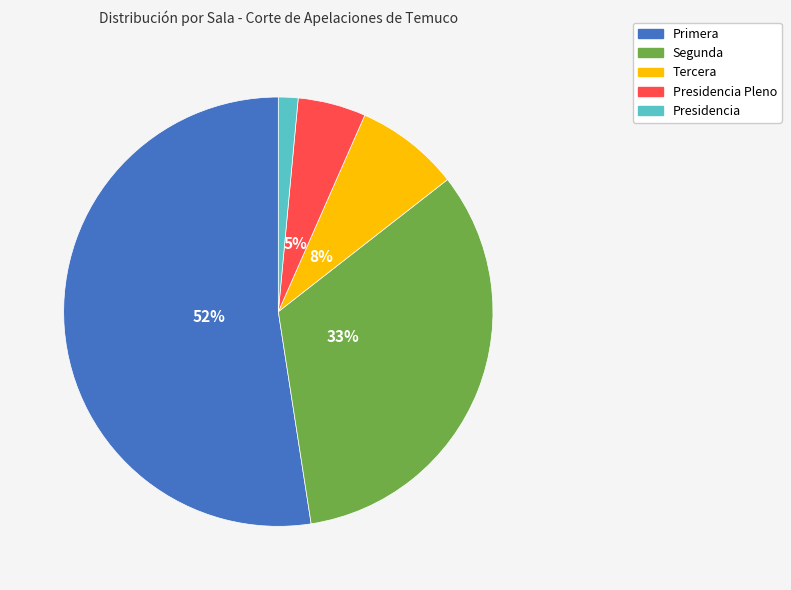

Which slice is the smallest?

Presidencia